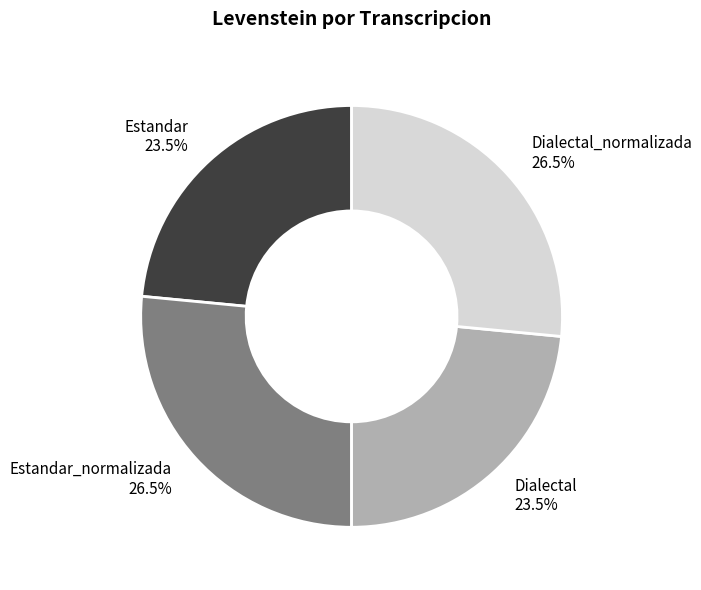

To the nearest percent, what is the combined percentage of Dialectal and Estandar?

47%